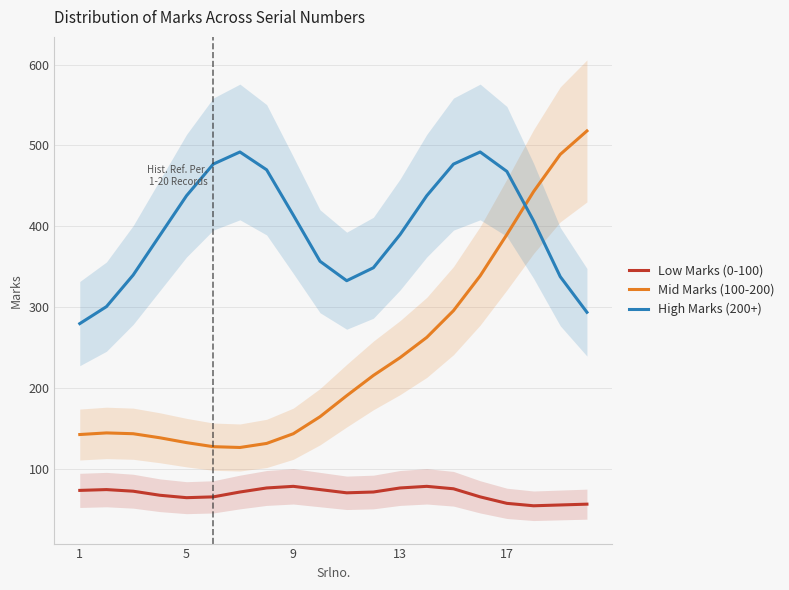

What are all the series names shown in the legend?

Low Marks (0-100), Mid Marks (100-200), High Marks (200+)